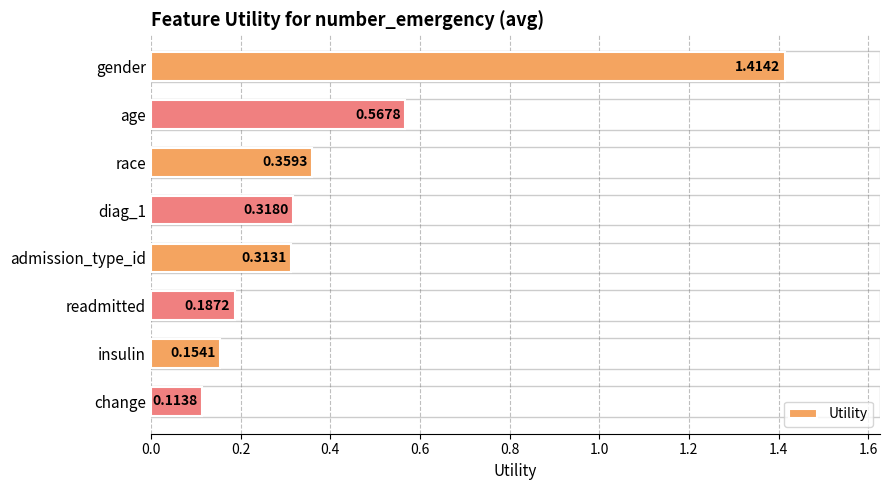

Rank the categories by value from highest to lowest.

gender, age, race, diag_1, admission_type_id, readmitted, insulin, change